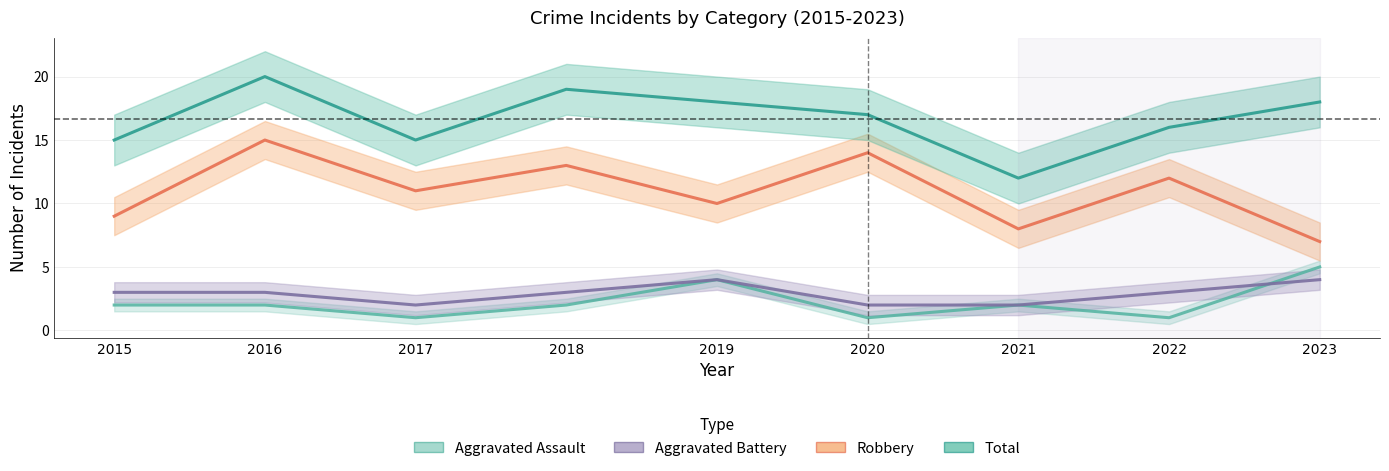

Rank the series at 2023 from lowest to highest value.

Aggravated Battery, Aggravated Assault, Robbery, Total